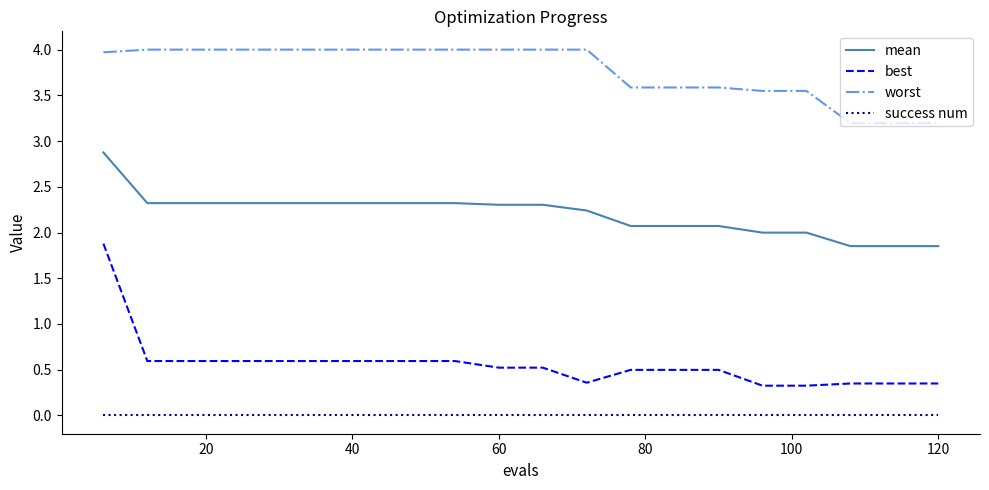

What is the greatest value displayed?

4.0